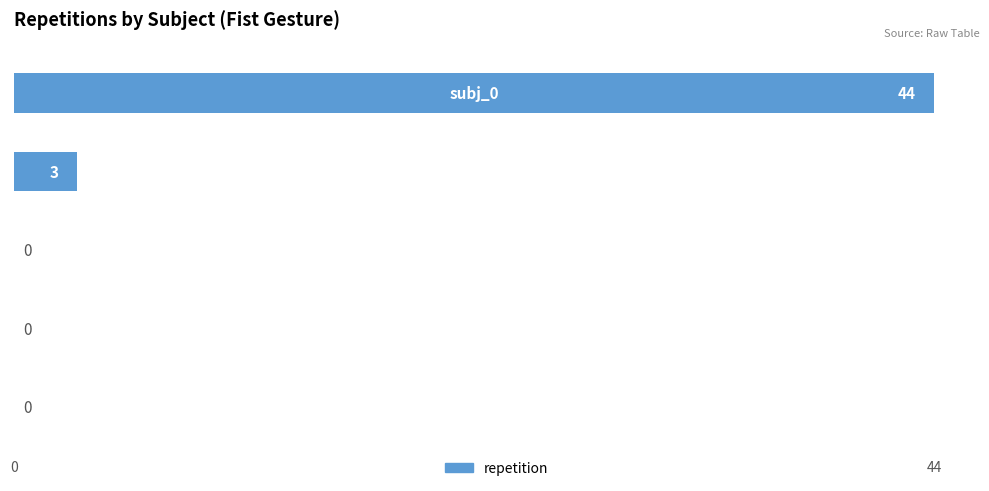

What is the average value?

9